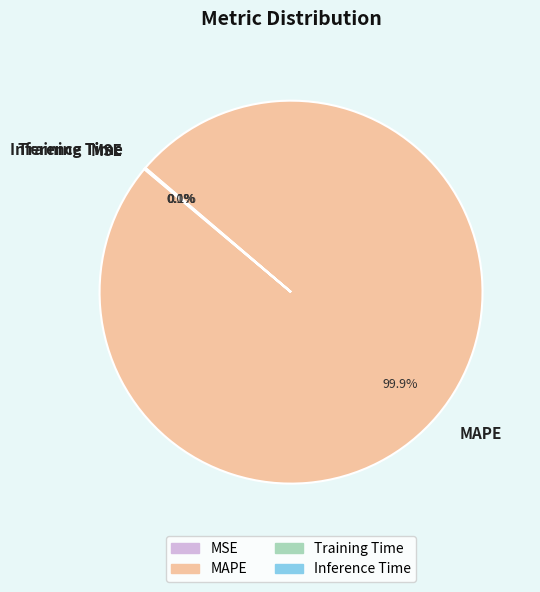

Which category has the biggest portion of the pie?

MAPE